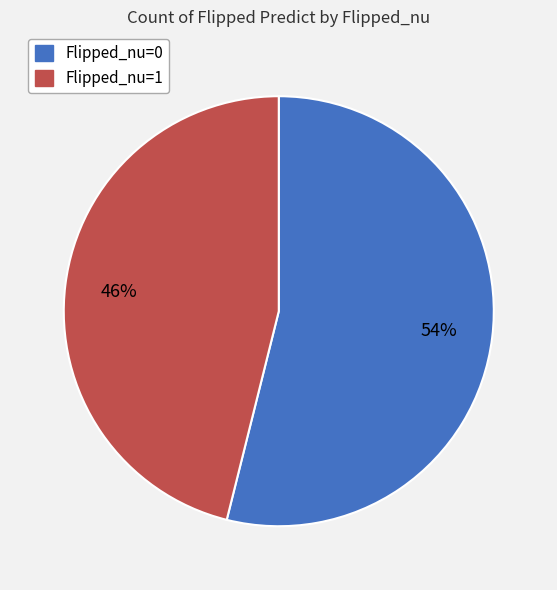

To the nearest percent, what percentage of the pie is Flipped_nu=0?

54%